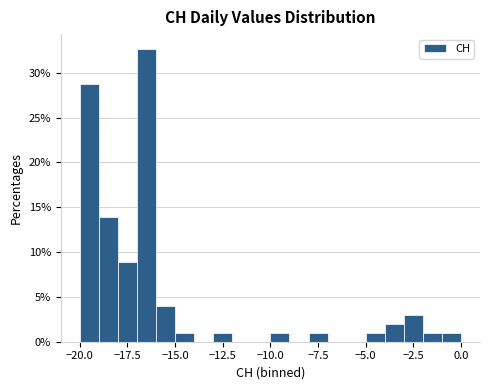

Around what value on the x-axis is the tallest bar? Give the approximate position of its centre, as read against the axis.

-16.5